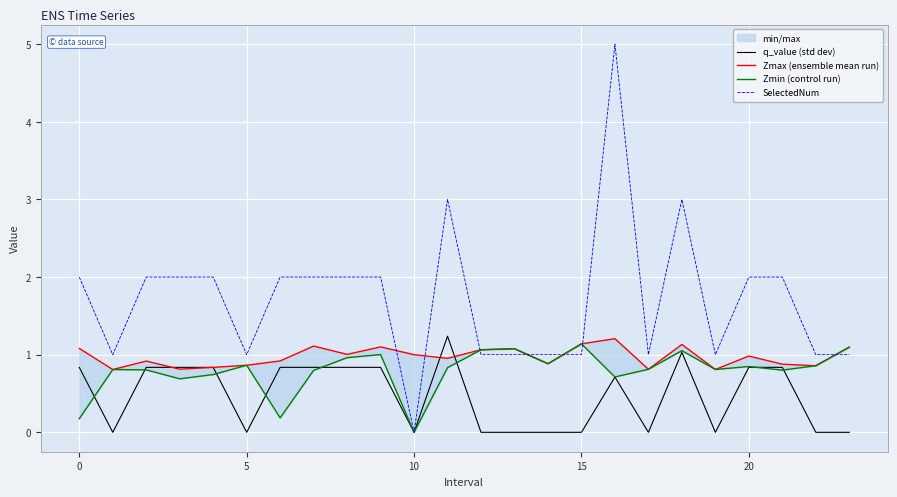

Which category has the highest value in the Zmax (ensemble mean run) series?

16